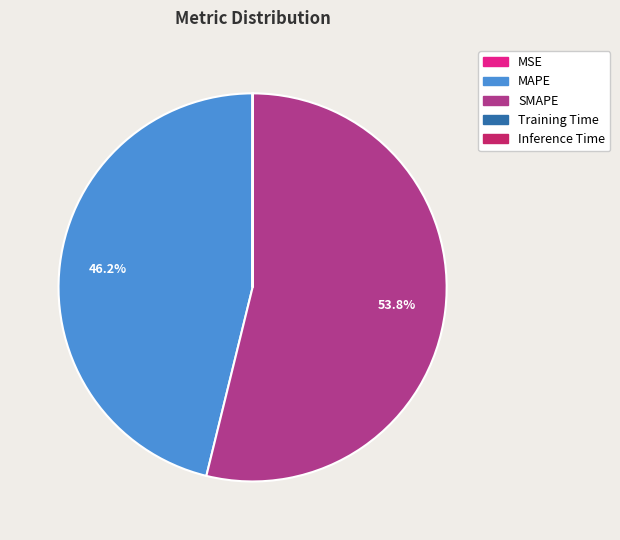

Is there a majority slice in this chart?

Yes